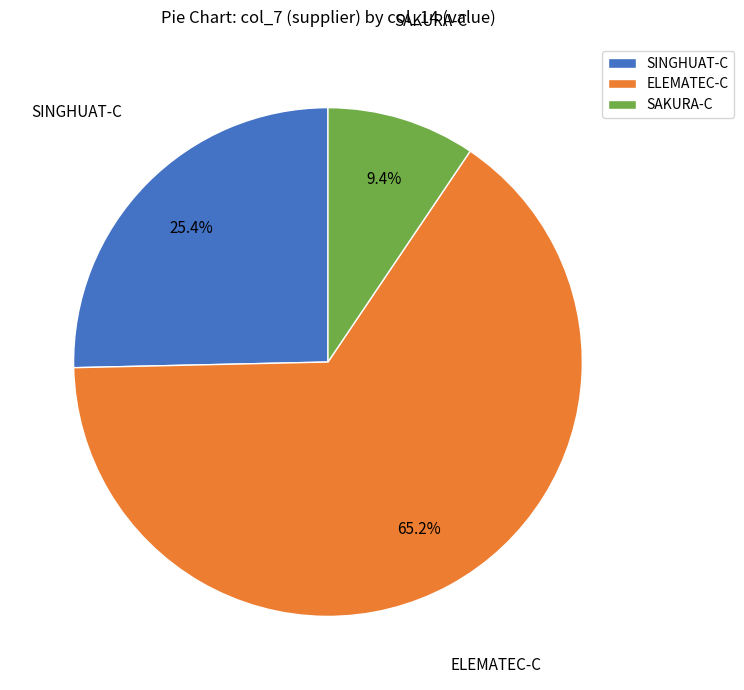

What percentage is NOT represented by ELEMATEC-C?

34.8%